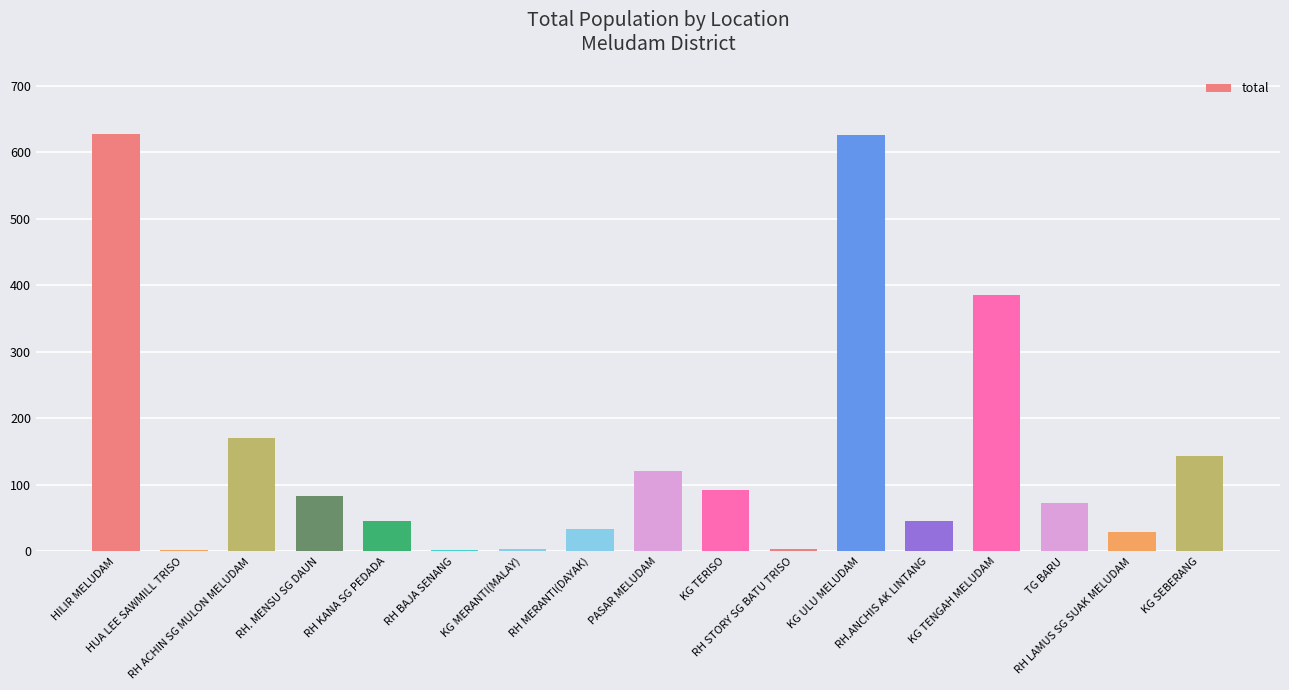

What is the maximum value shown in the chart?

628